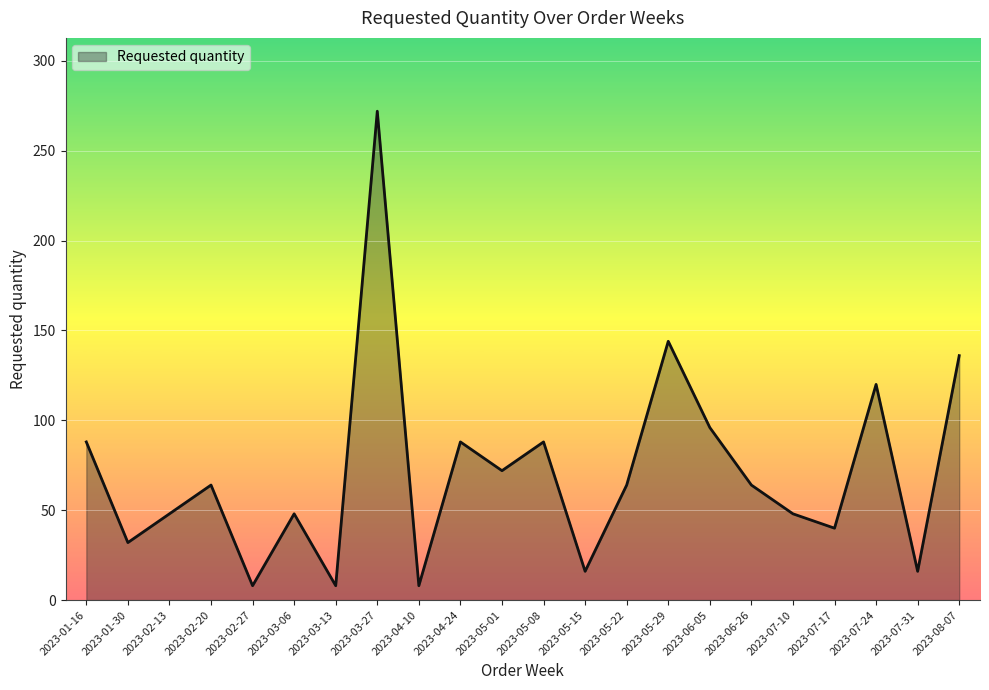

The value at 2023-04-24 is 88. True or false?

True